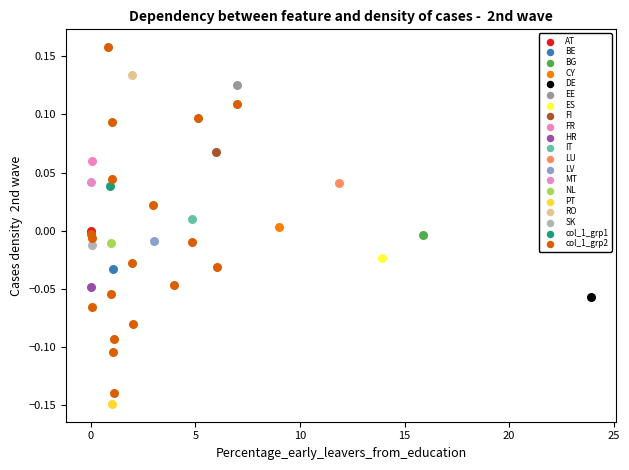

What are all the series names shown in the legend?

AT, BE, BG, CY, DE, EE, ES, FI, FR, HR, IT, LU, LV, MT, NL, PT, RO, SK, col_1_grp1, col_1_grp2